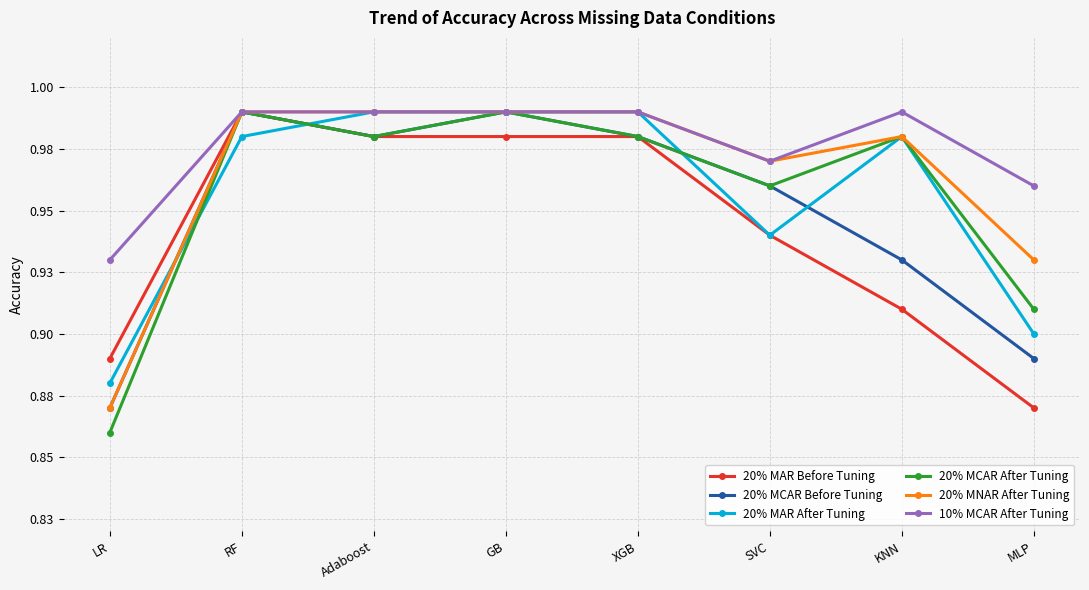

What is the smallest value displayed?

0.9